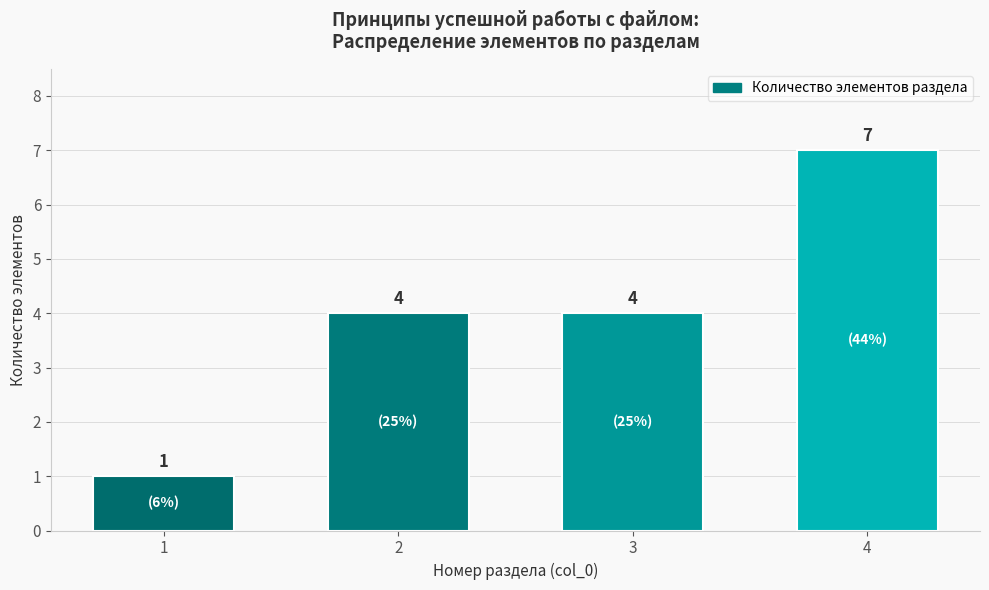

Reading left to right, extract all data points from this chart.

1=1	2=4	3=4	4=7